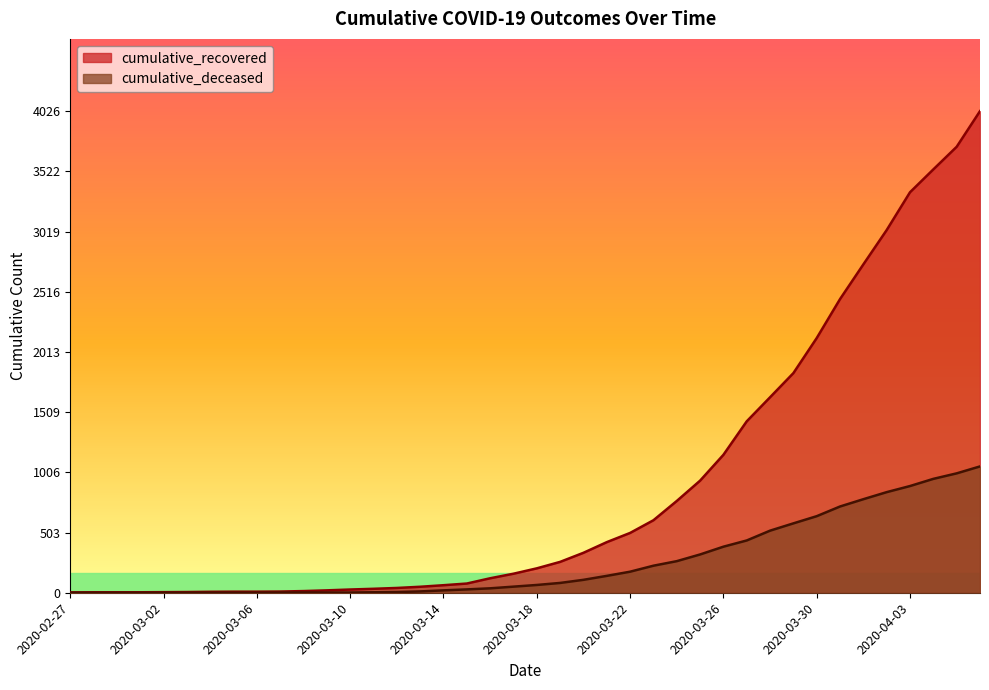

Reading left to right, transcribe all the data shown in this chart.

cumulative_recovered: 2020-02-27=3	2020-02-28=4	2020-02-29=4	2020-03-01=4	2020-03-02=5	2020-03-03=6	2020-03-04=8	2020-03-05=9	2020-03-06=9	2020-03-07=10	2020-03-08=14	2020-03-09=20	2020-03-10=27	2020-03-11=33	2020-03-12=40	2020-03-13=50	2020-03-14=63	2020-03-15=77	2020-03-16=121	2020-03-17=159	2020-03-18=204	2020-03-19=258	2020-03-20=334	2020-03-21=423	2020-03-22=500	2020-03-23=606	2020-03-24=767	2020-03-25=937	2020-03-26=1153	2020-03-27=1433	2020-03-28=1634	2020-03-29=1836	2020-03-30=2129	2020-03-31=2455	2020-04-01=2745	2020-04-02=3032	2020-04-03=3348	2020-04-04=3539	2020-04-05=3728	2020-04-06=4026
cumulative_deceased: 2020-02-27=0	2020-02-28=0	2020-02-29=0	2020-03-01=0	2020-03-02=0	2020-03-03=0	2020-03-04=0	2020-03-05=0	2020-03-06=0	2020-03-07=1	2020-03-08=2	2020-03-09=2	2020-03-10=2	2020-03-11=4	2020-03-12=6	2020-03-13=11	2020-03-14=20	2020-03-15=28	2020-03-16=37	2020-03-17=51	2020-03-18=65	2020-03-19=82	2020-03-20=108	2020-03-21=141	2020-03-22=176	2020-03-23=226	2020-03-24=264	2020-03-25=320	2020-03-26=385	2020-03-27=437	2020-03-28=519	2020-03-29=580	2020-03-30=640	2020-03-31=721	2020-04-01=782	2020-04-02=841	2020-04-03=892	2020-04-04=952	2020-04-05=998	2020-04-06=1056